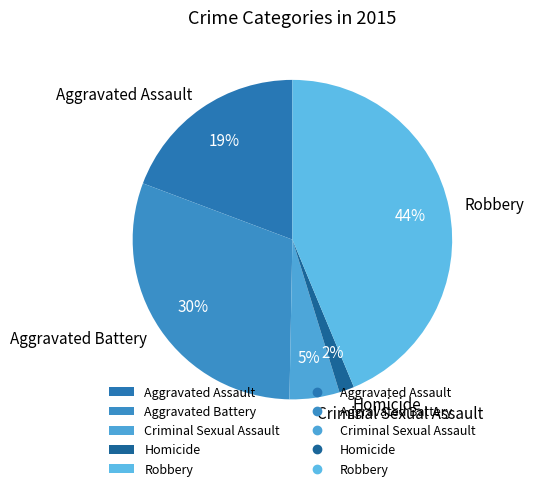

Which has a higher value, Homicide or Aggravated Battery?

Aggravated Battery